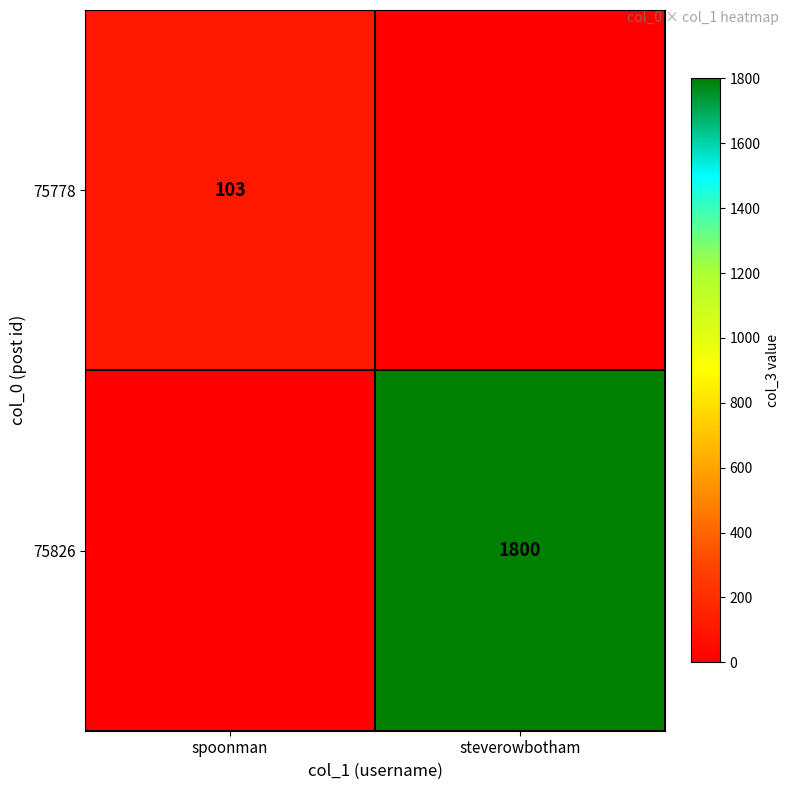

Is it true that 75826 equals 1800 at steverowbotham?

True